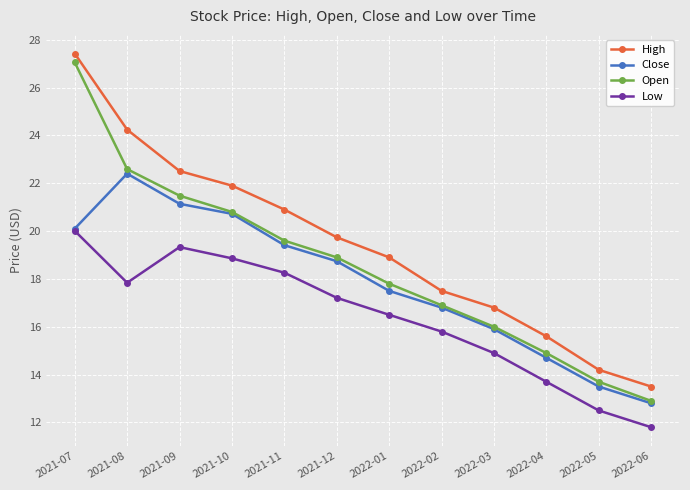

How many data points in High are above 19?

6